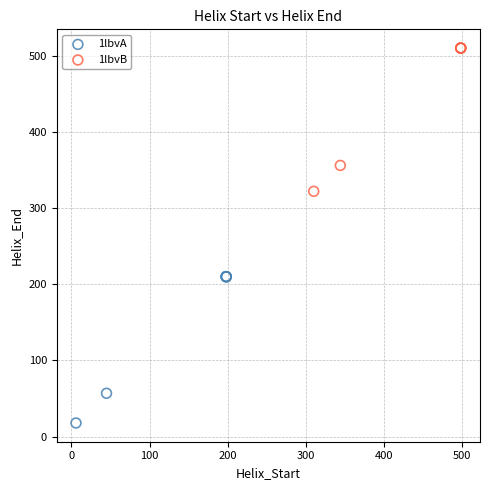

Which series contains the highest Y value?

1lbvB